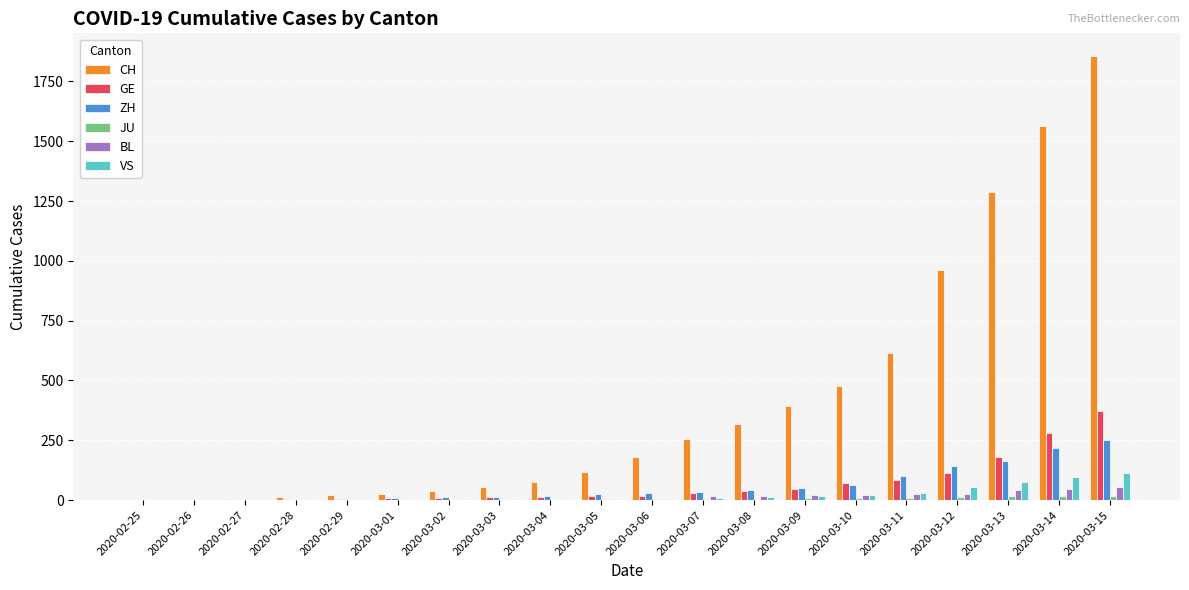

What is the greatest value displayed?

1858